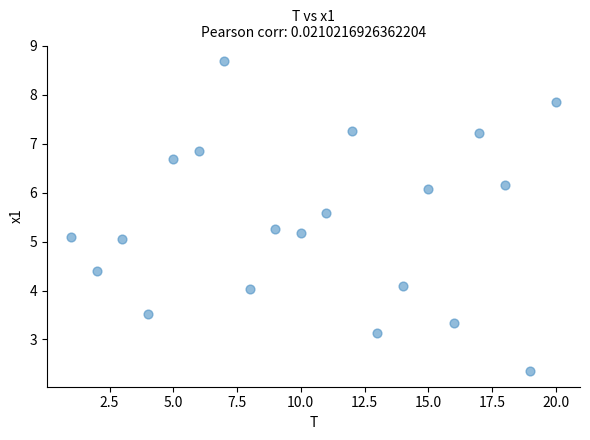

What is the range of Y values (max minus min)?

6.3